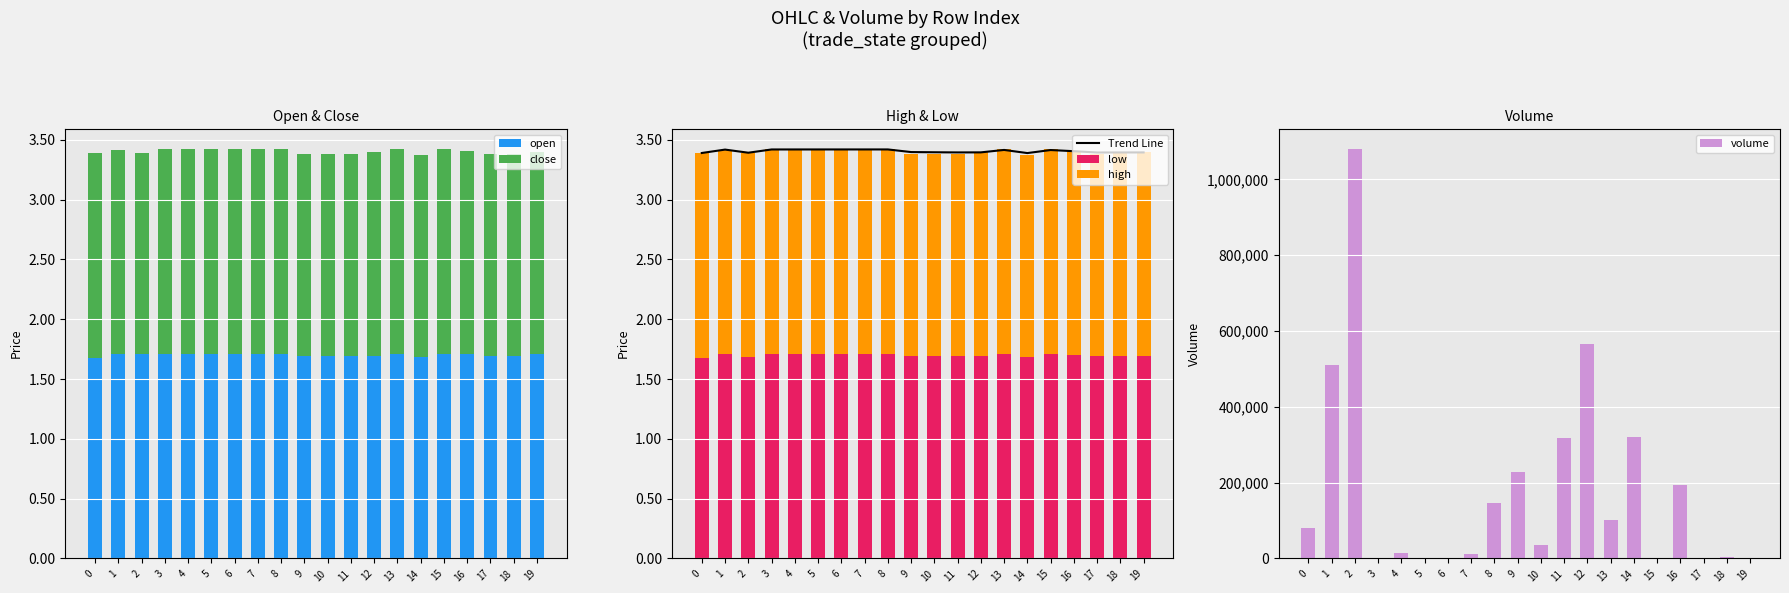

How many bars are there in each group?

6